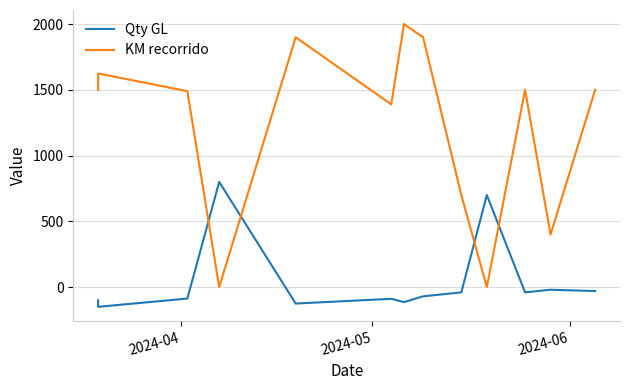

How many values in KM recorrido are above zero?

11